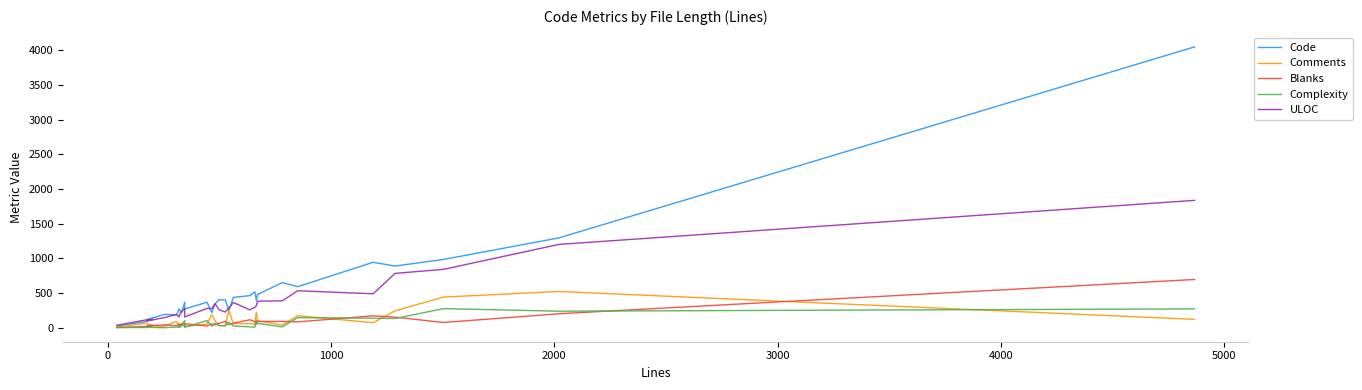

List the series in order of their peak value, highest first.

Code, ULOC, Blanks, Comments, Complexity